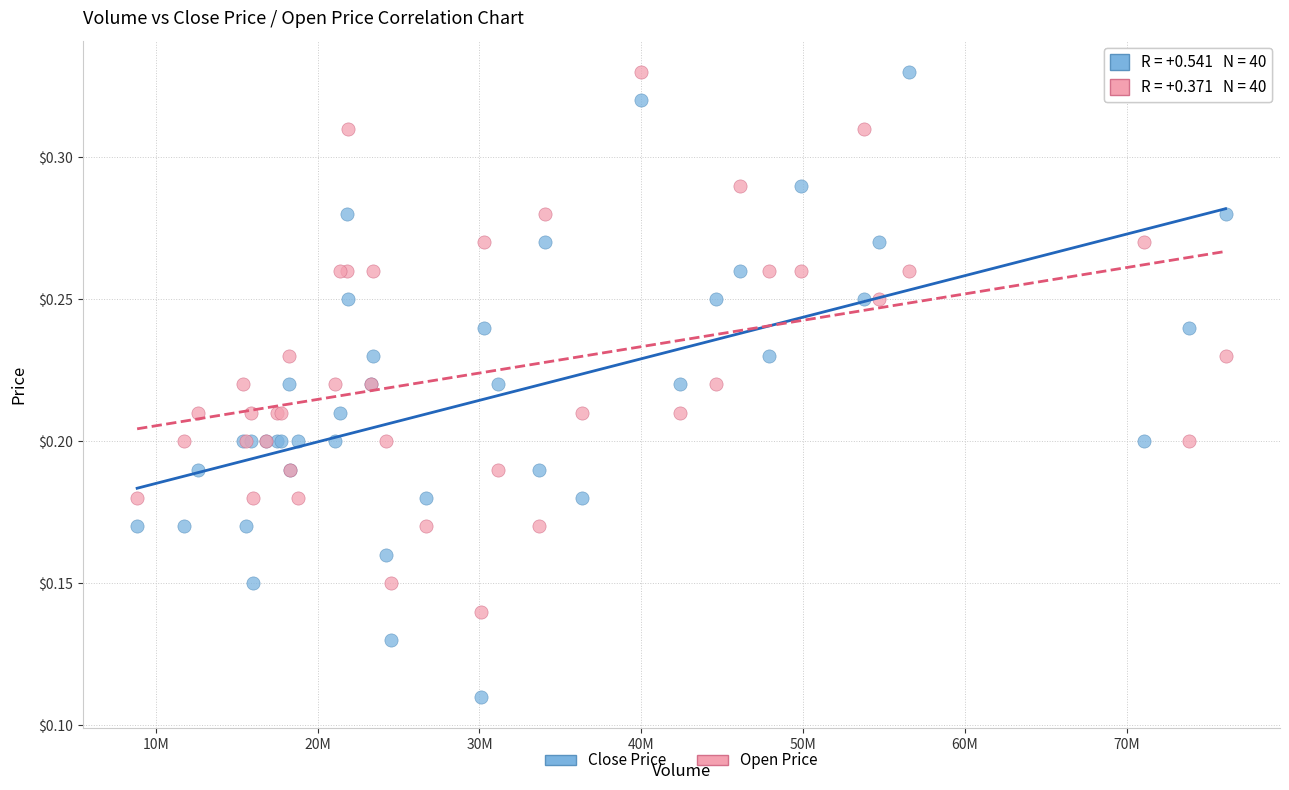

What is the X range (max minus min) for the scatter plot?

67237500.0